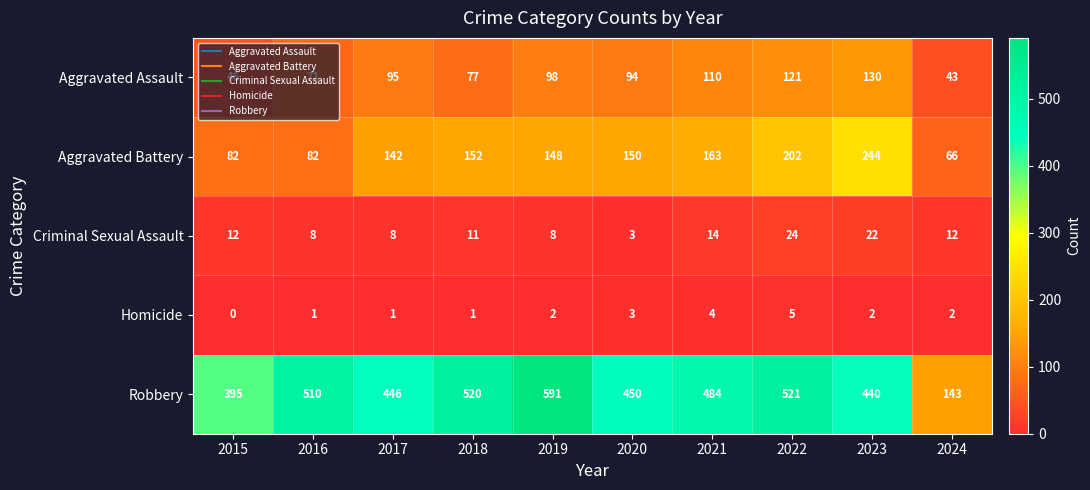

At how many categories does at least one series exceed 547?

1